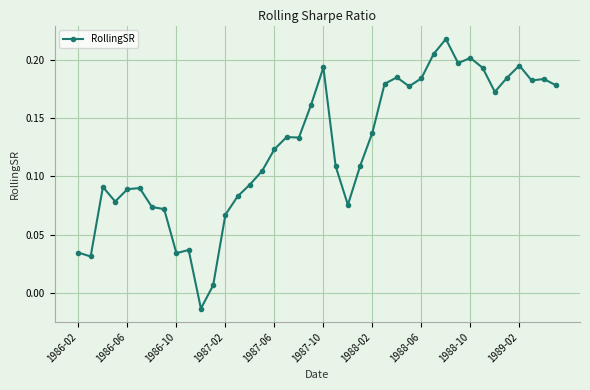

True or false: there are more than 2 points higher than both neighbors.

True